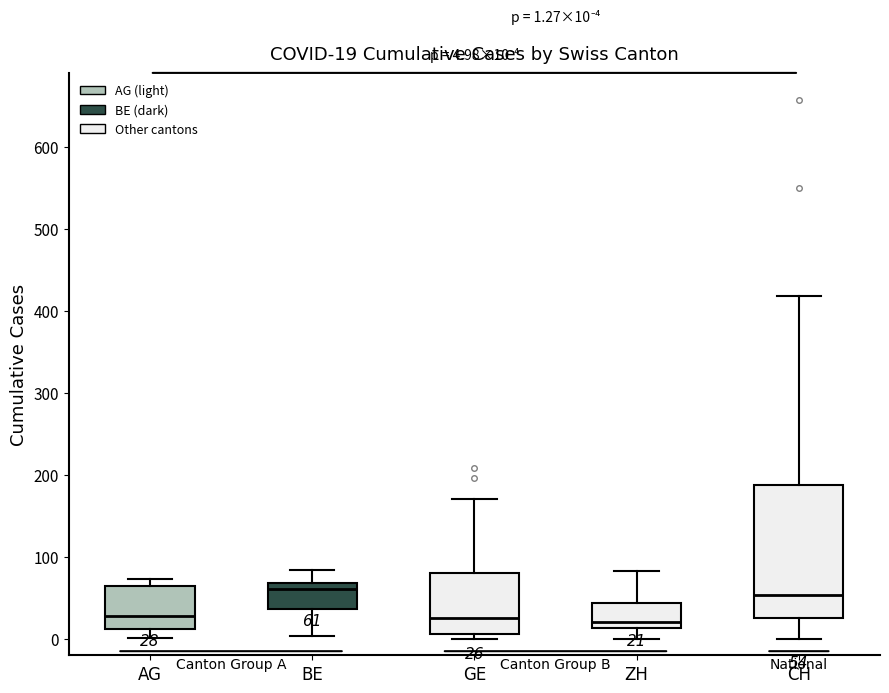

Which box is the tallest, from its lower edge to its upper edge?

CH